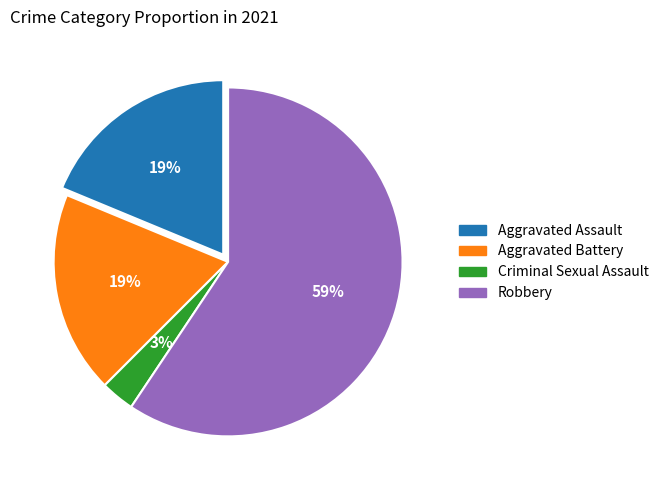

To the nearest percent, what portion does Robbery represent?

59%